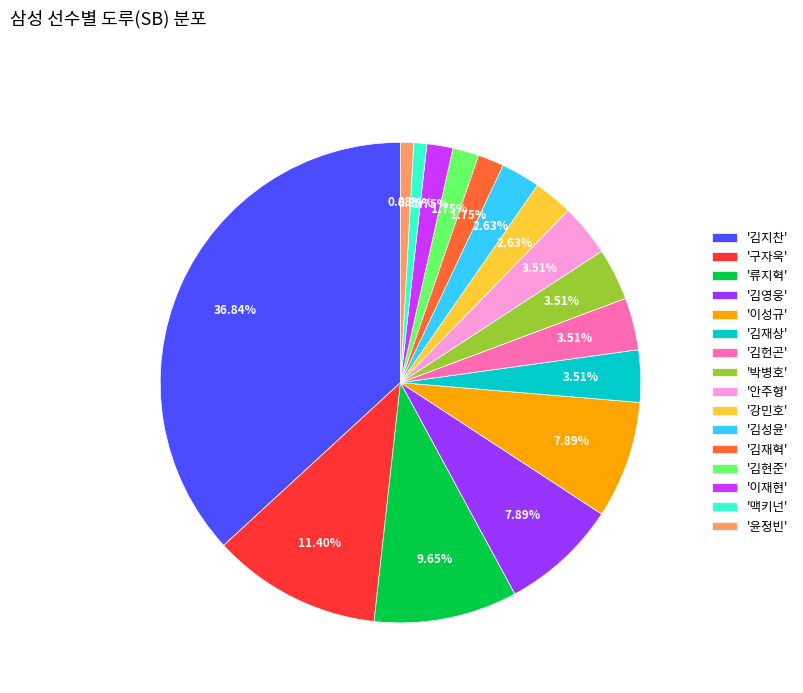

Do '김헌곤' and '맥키넌' together represent more than half of the pie?

No